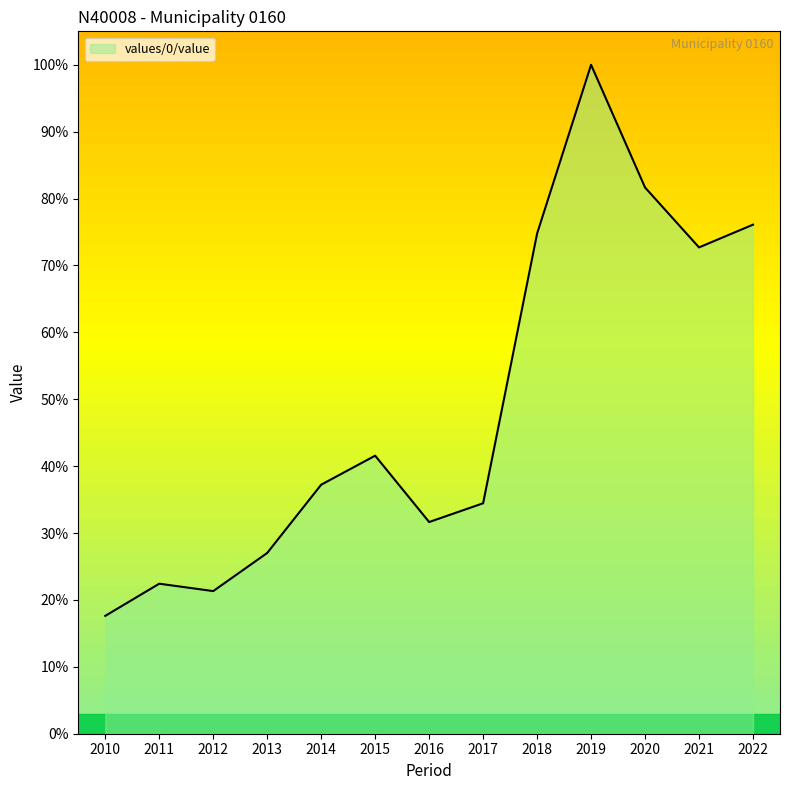

Count the number of values greater than 37.

7